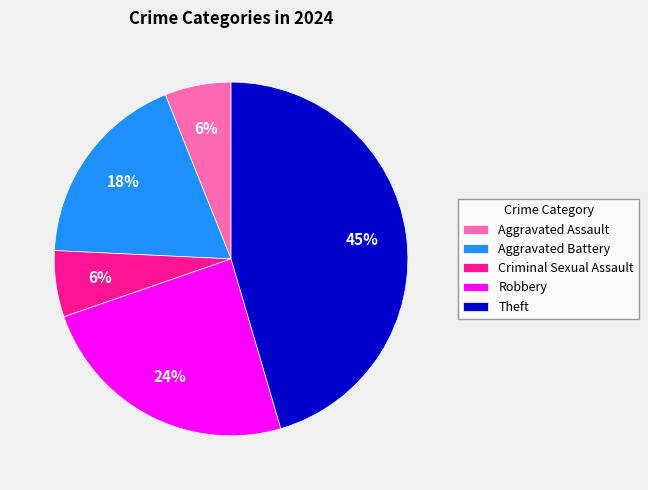

How many segments does this pie chart have?

5